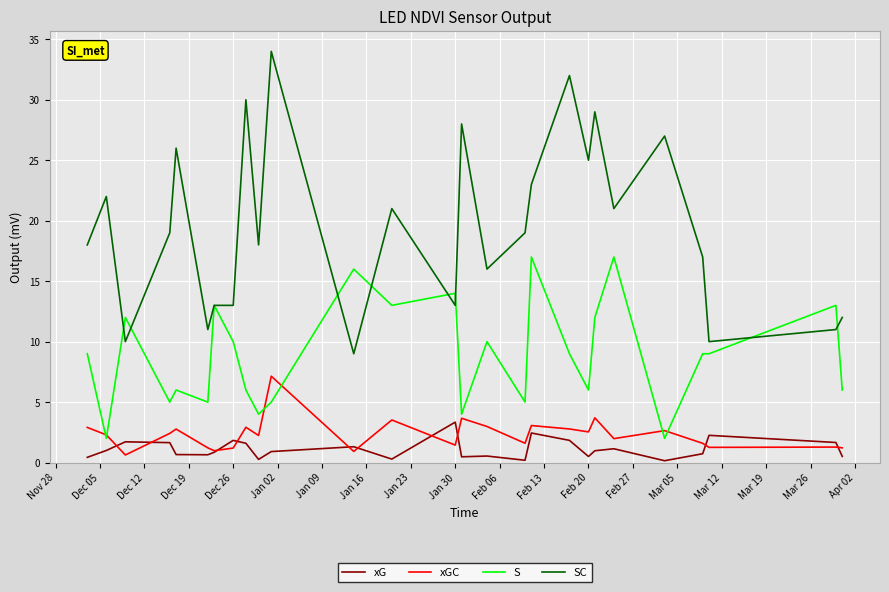

List the series in order of their peak value, highest first.

SC, S, xGC, xG